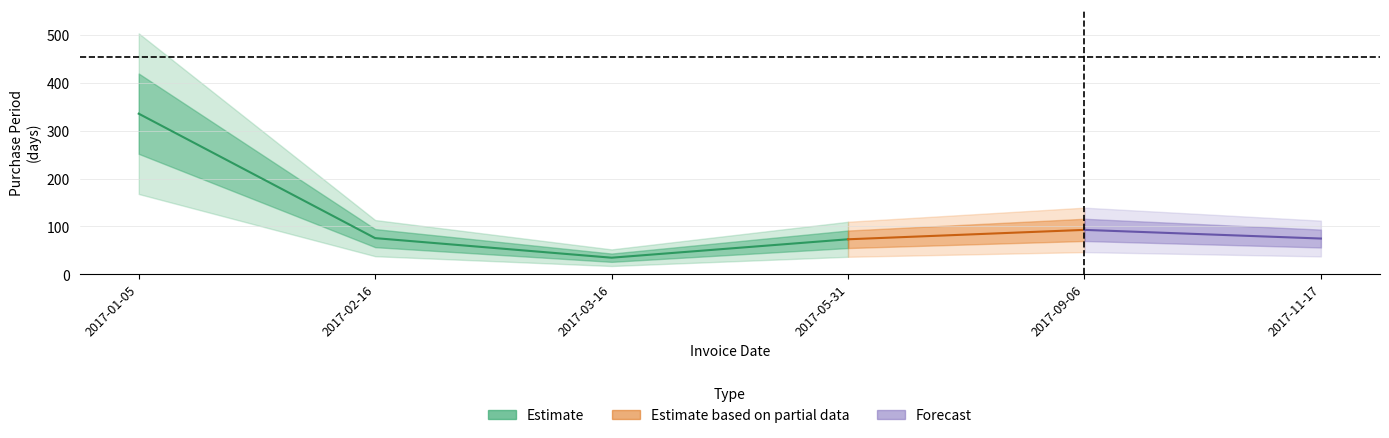

Where is the first local maximum?

2017-09-06